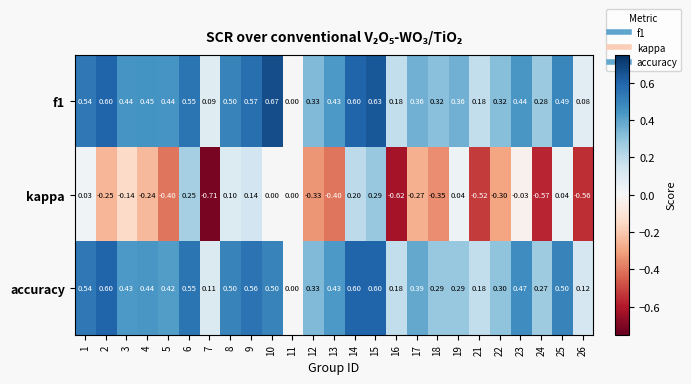

Between 7 and 12, which series saw the biggest shift?

kappa